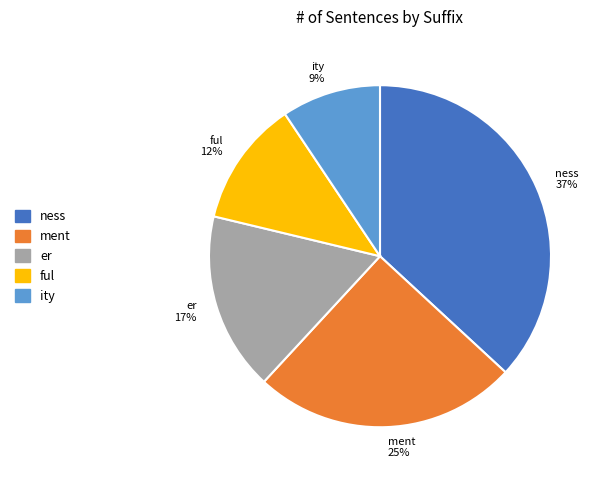

Does any single category account for the majority?

No